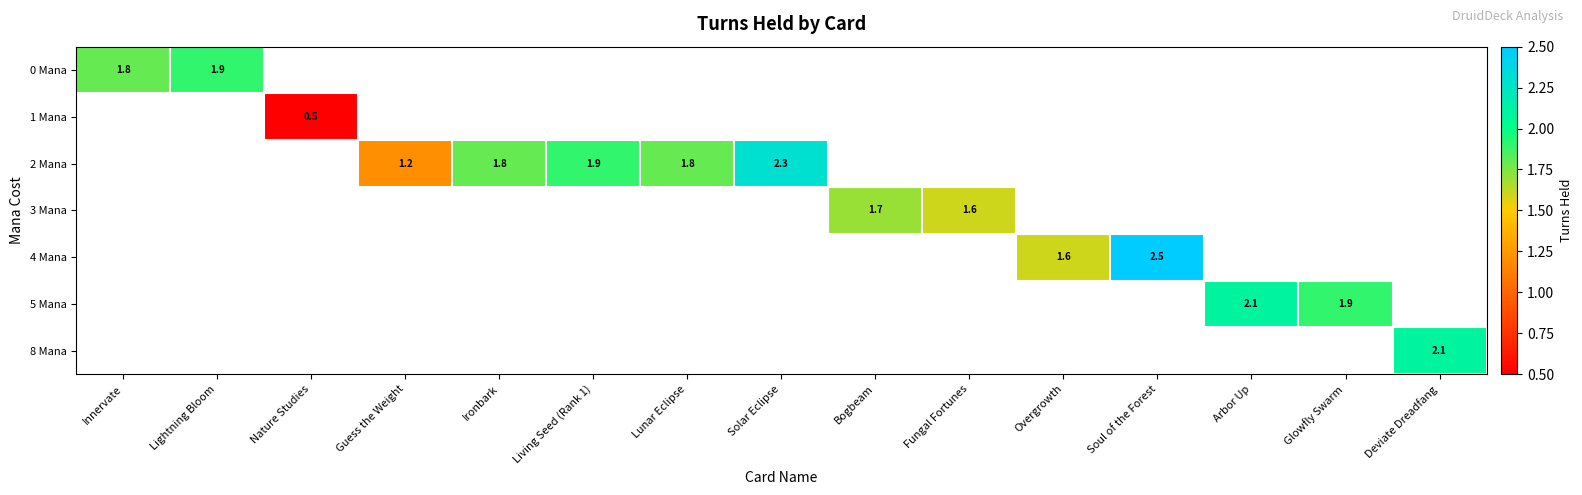

At how many categories does at least one series exceed 0?

15